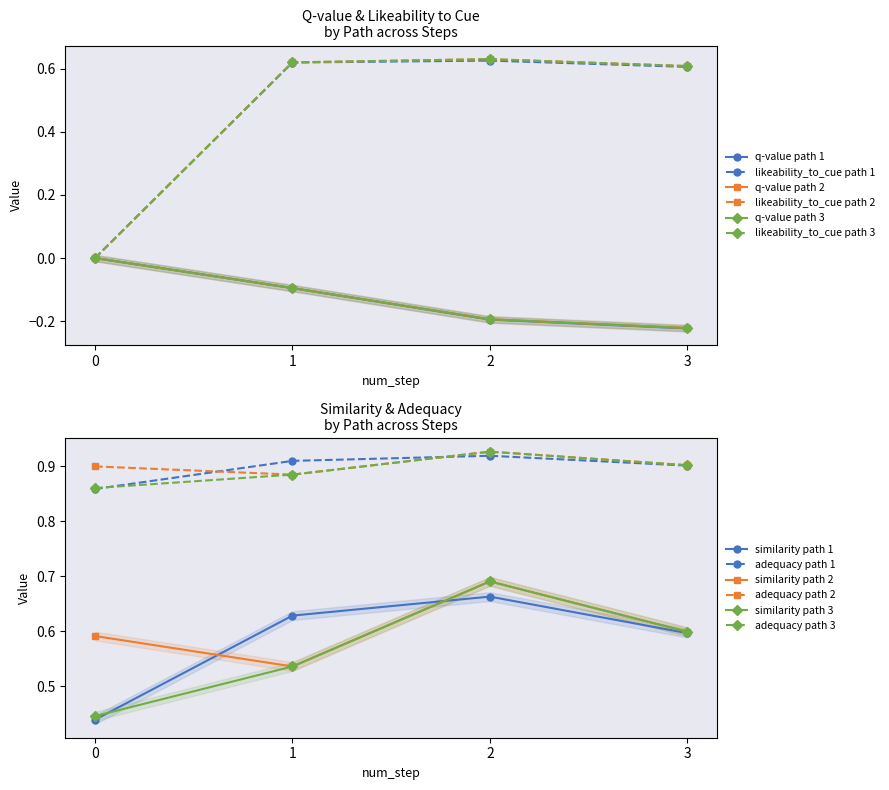

At which category does the chart reach its minimum across all series?

3